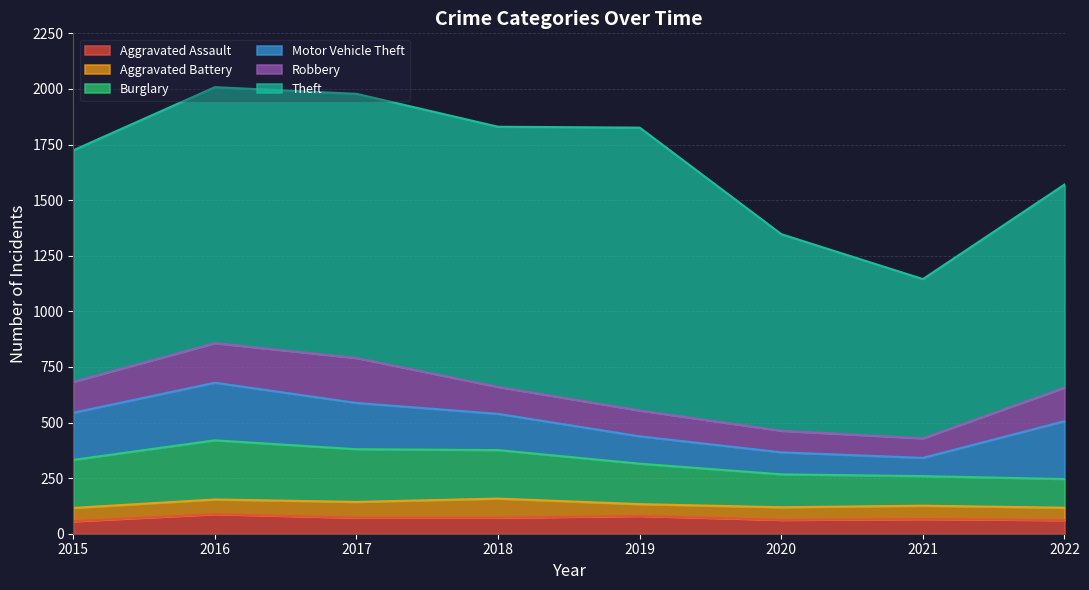

Rank the categories by Motor Vehicle Theft value from lowest to highest.

2021, 2020, 2019, 2018, 2017, 2015, 2016, 2022